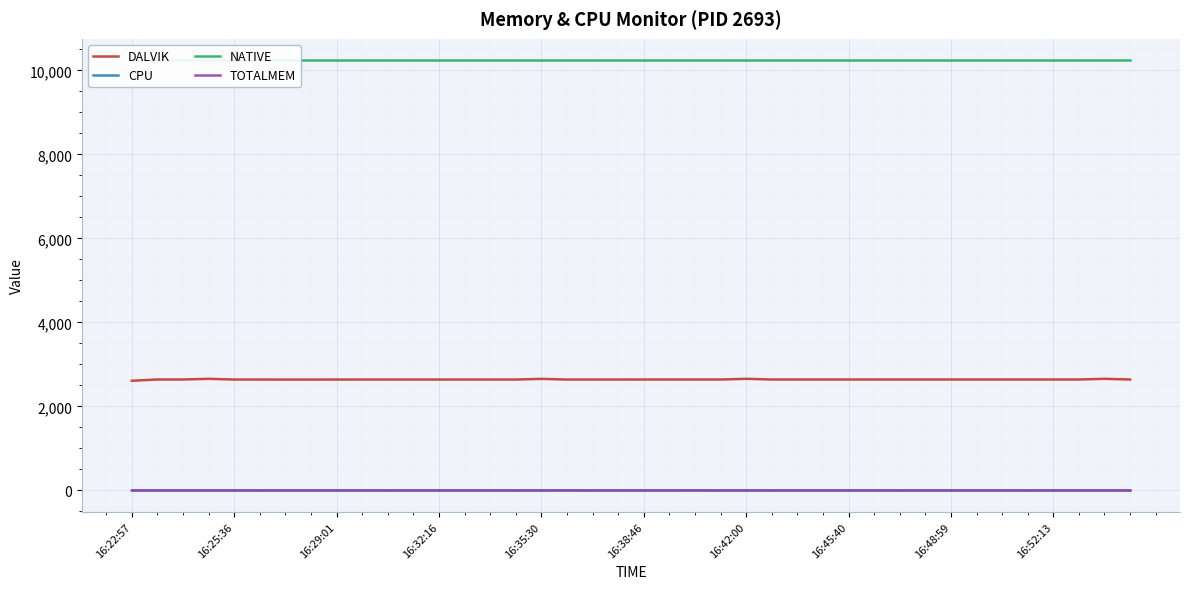

True or false: TOTALMEM has a value of 0.0 at 16:42:00.

True